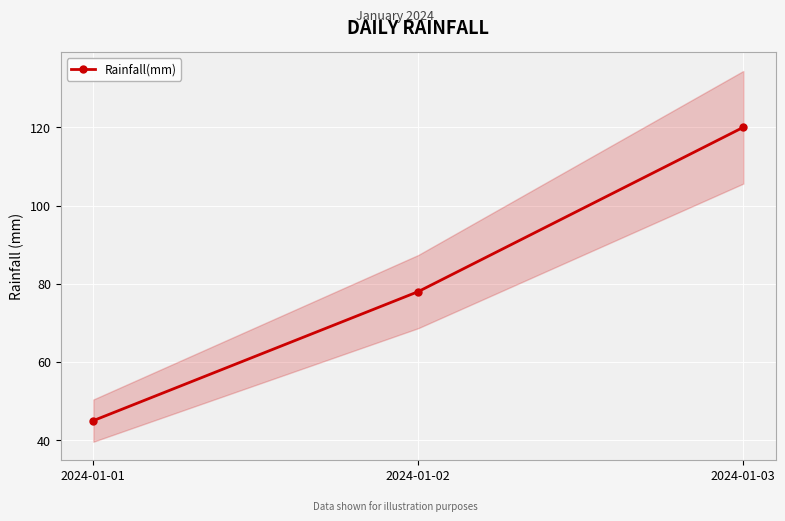

What is the average value?

81